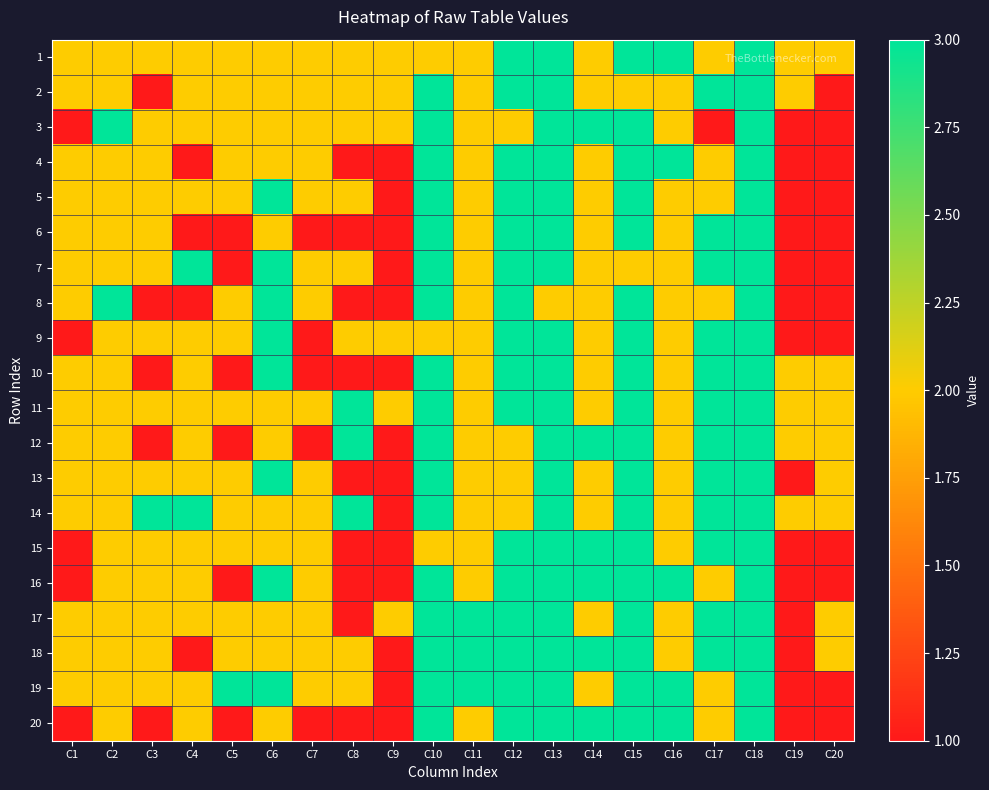

Which has a higher value, C14 or C8?

C14